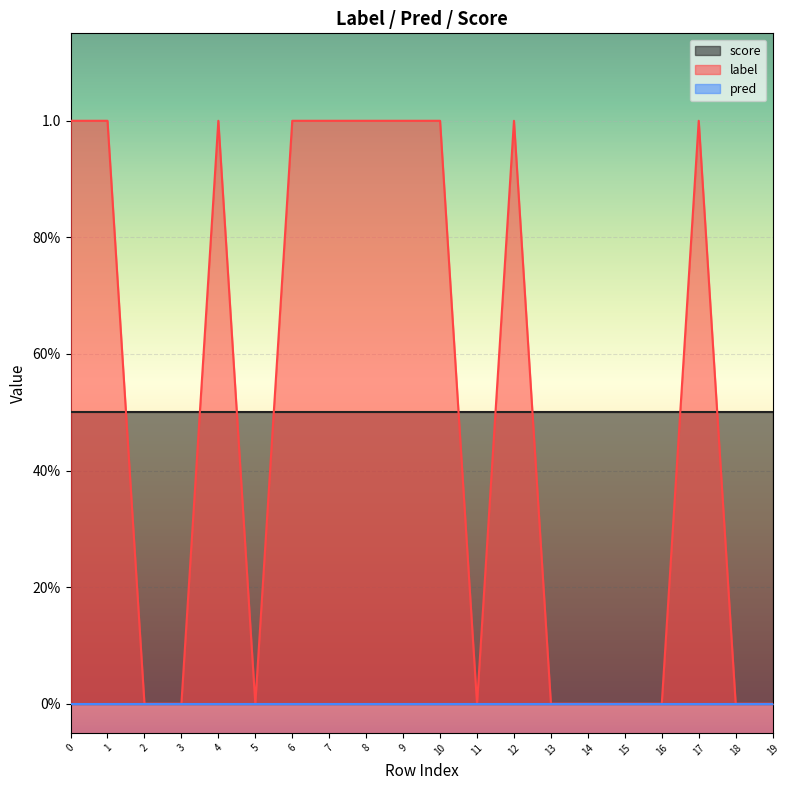

What is the average value of the score series?

0.5